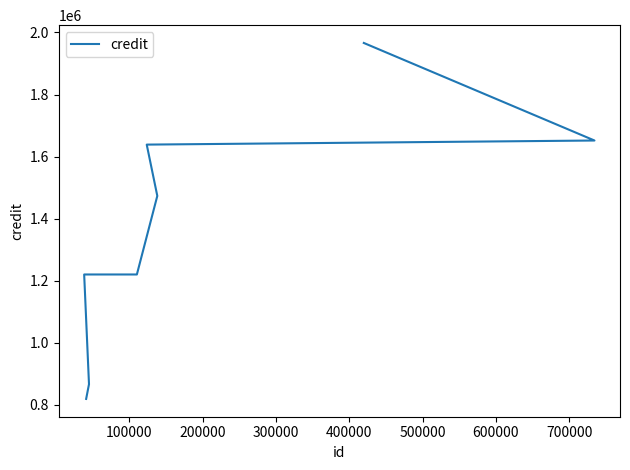

How many values are below 1473575?

4